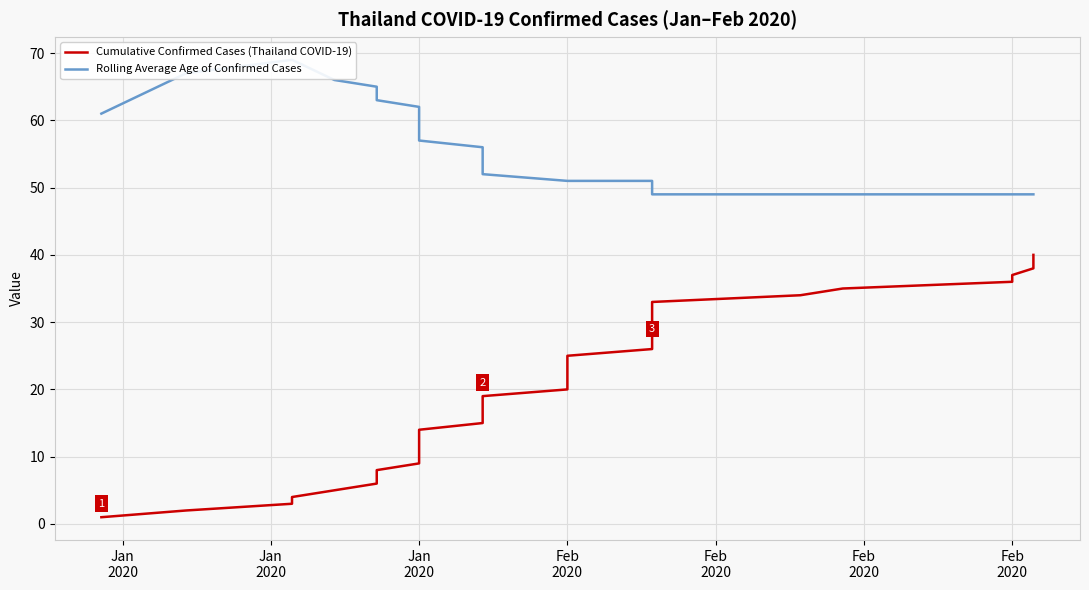

How many lines are shown in the chart?

2